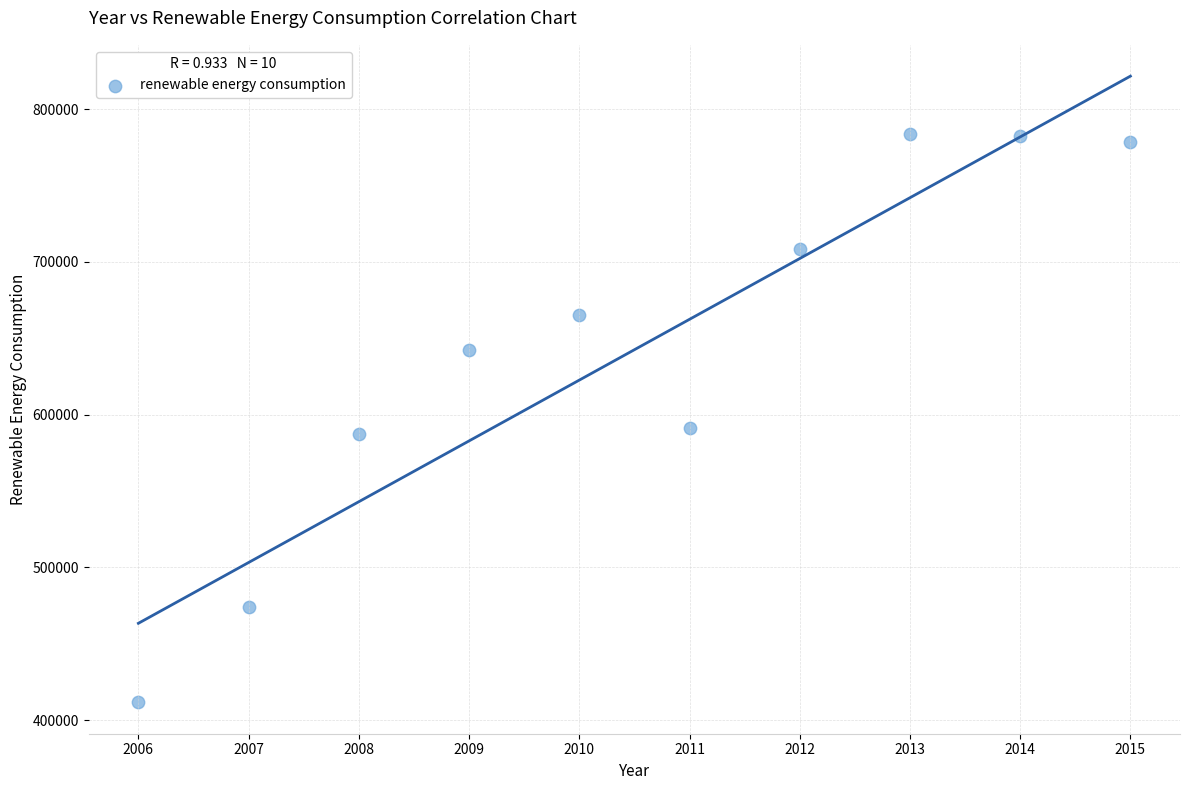

What is the range of X values (max minus min)?

9.0